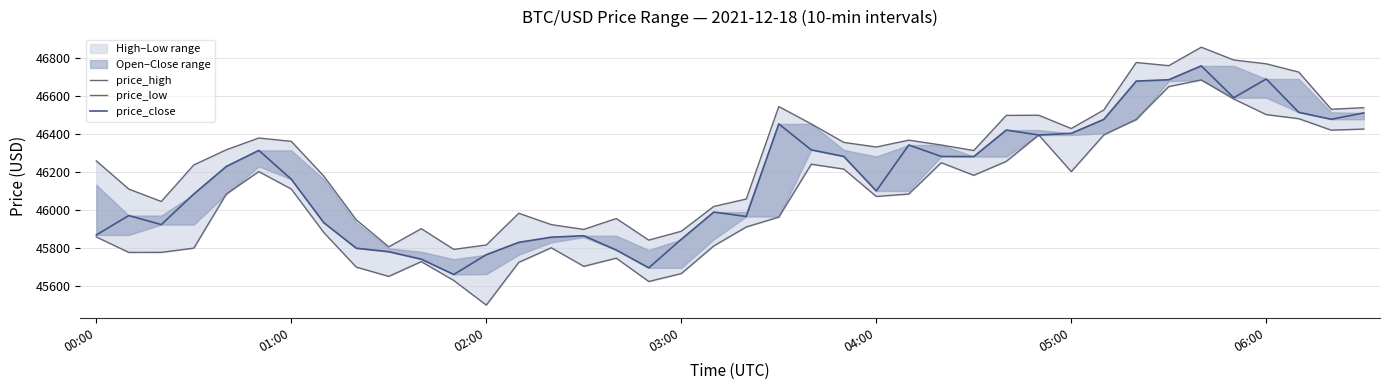

Rank the categories by price_close value from lowest to highest.

11, 17, 10, 12, 9, 16, 8, 13, 18, 14, 15, 00:00, 02:00, 7, 20, 01:00, 19, 03:00, 24, 06:00, 04:00, 27, 26, 23, 05:00, 22, 25, 29, 30, 28, 21, 31, 38, 39, 37, 35, 32, 33, 36, 34